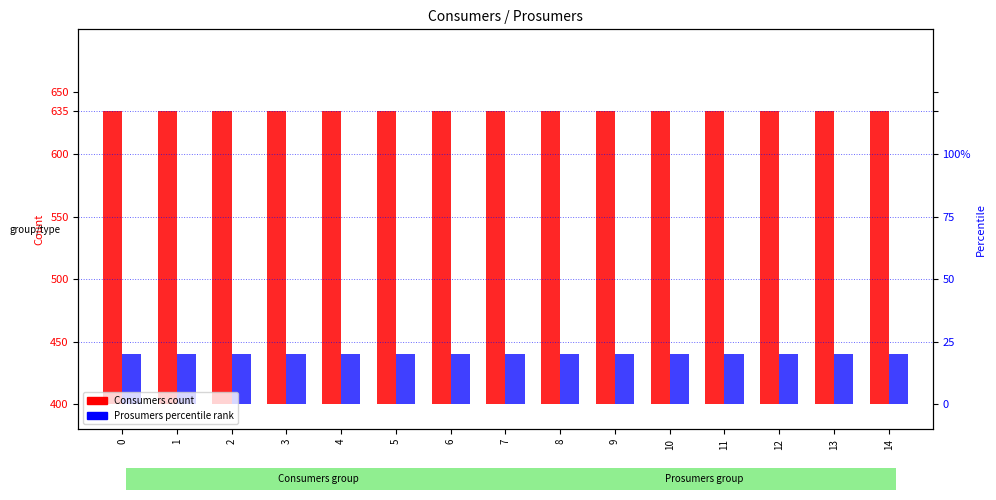

What are all the series names shown in the legend?

Consumers, Prosumers